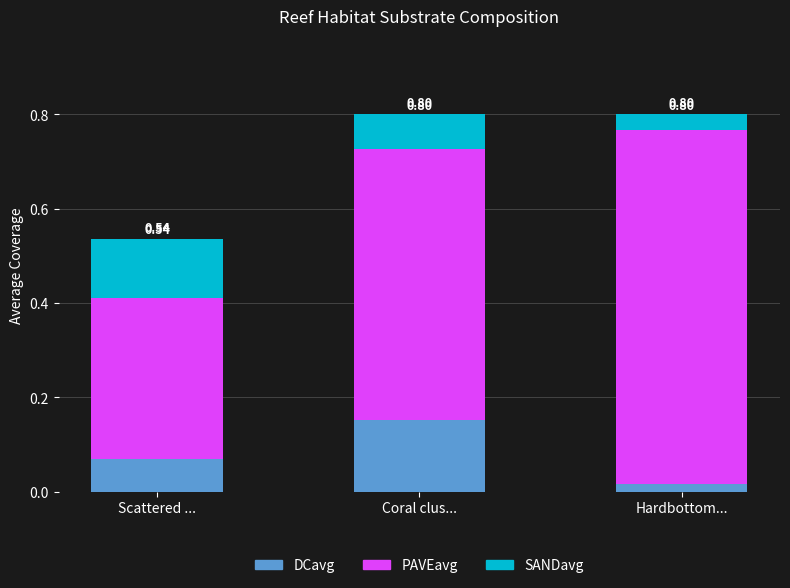

Rank the categories by DCavg value from lowest to highest.

Hardbottom..., Scattered ..., Coral clus...